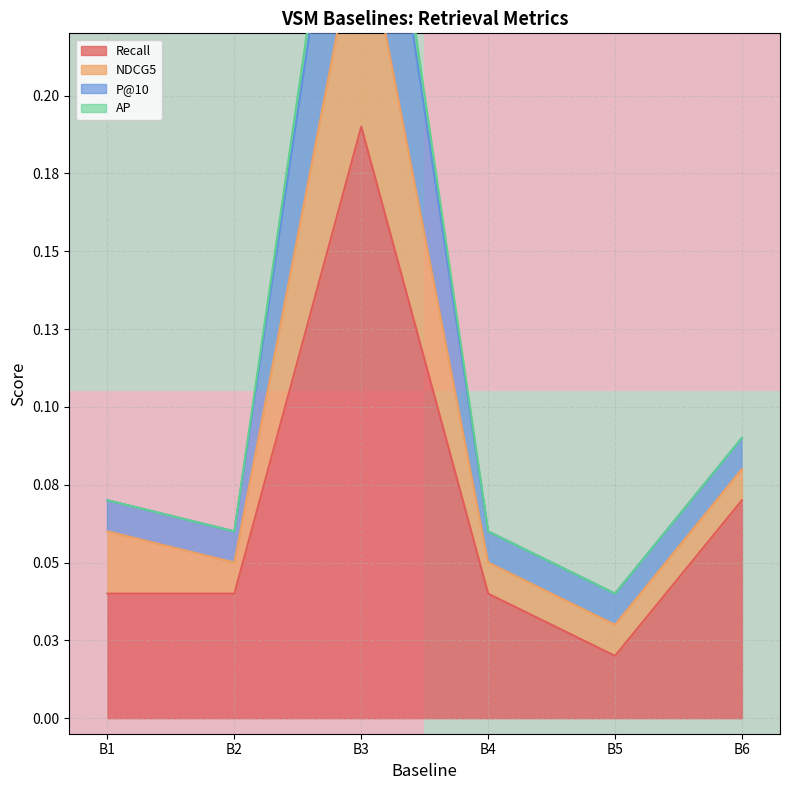

Between B1 and B2, which is larger?

B1